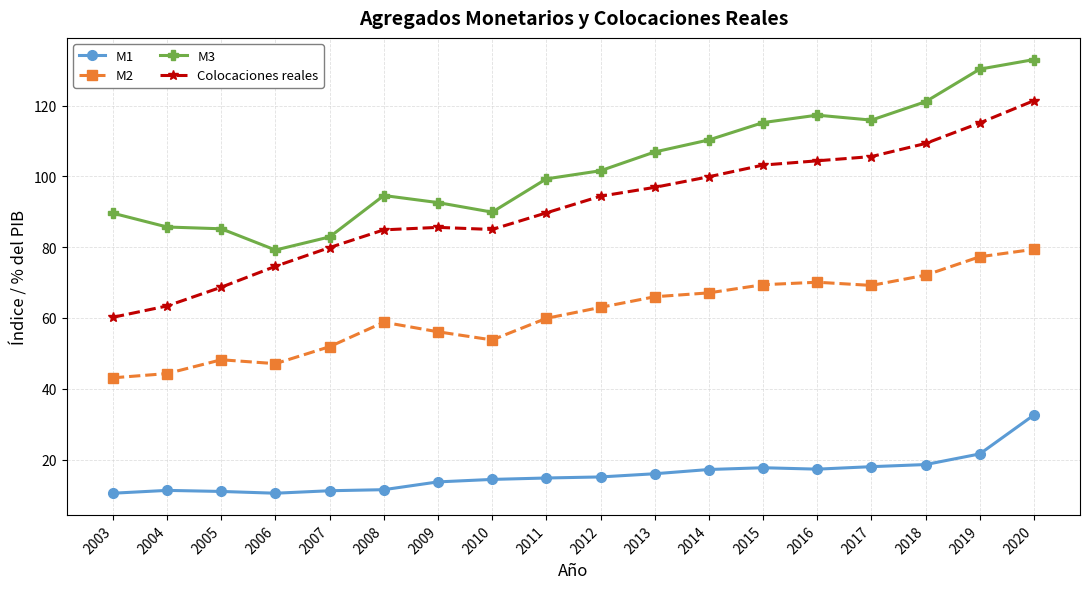

True or false: M3 and M1 cross at least once.

False